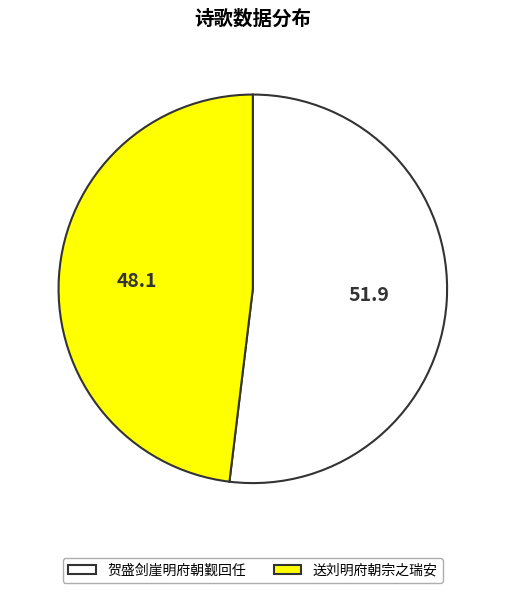

Is it true that 送刘明府朝宗之瑞安 is 48% of the pie?

True